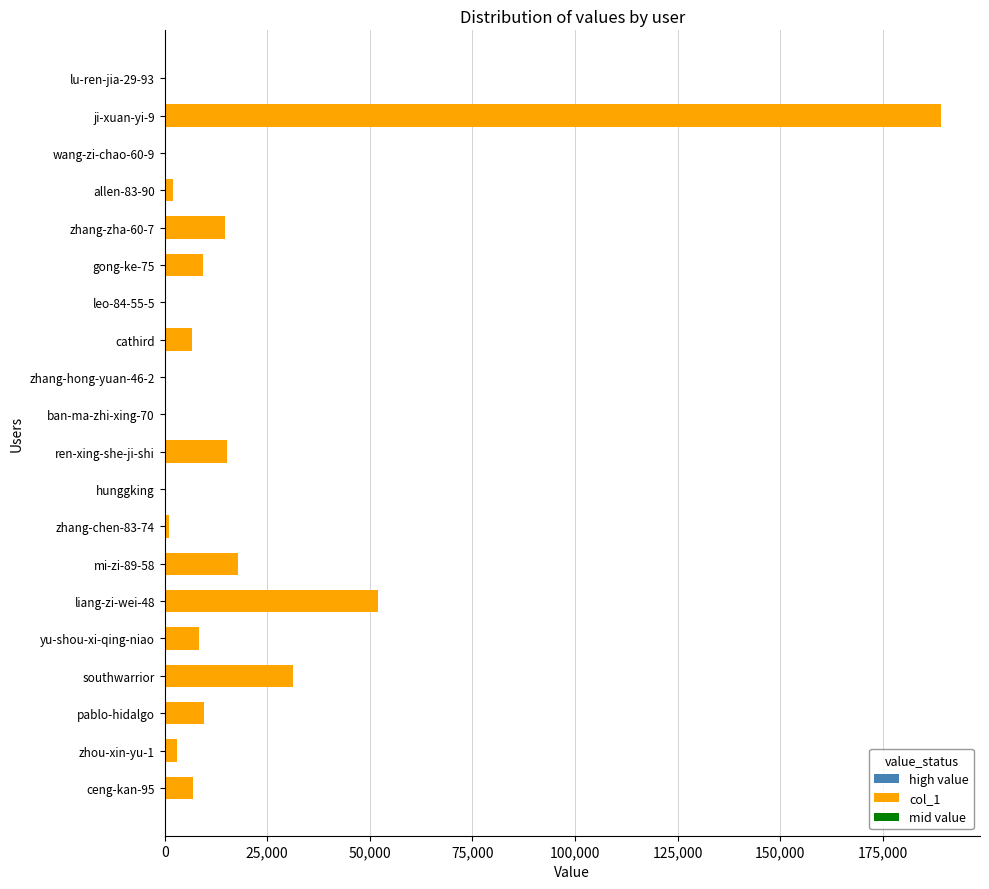

The value at cathird is 6568. True or false?

True